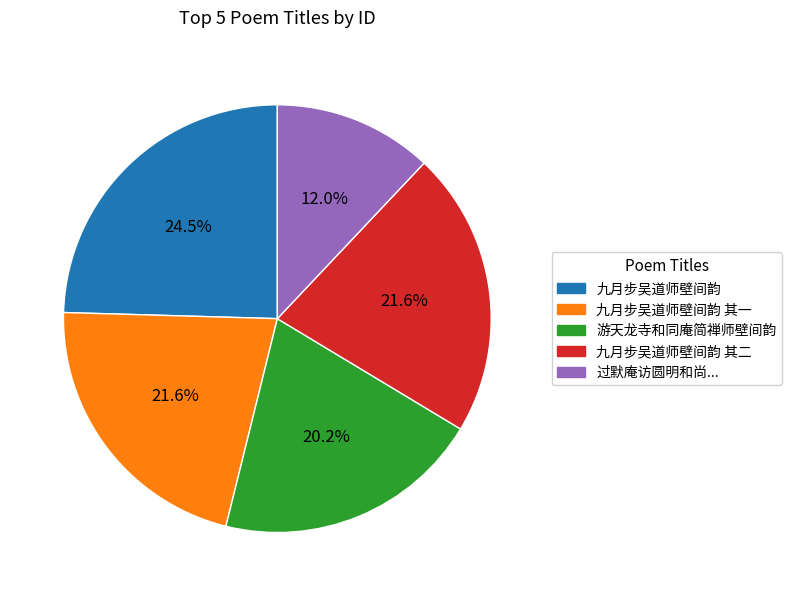

Between 九月步吴道师壁间韵 其一 and 游天龙寺和同庵简禅师壁间韵, which is larger?

九月步吴道师壁间韵 其一